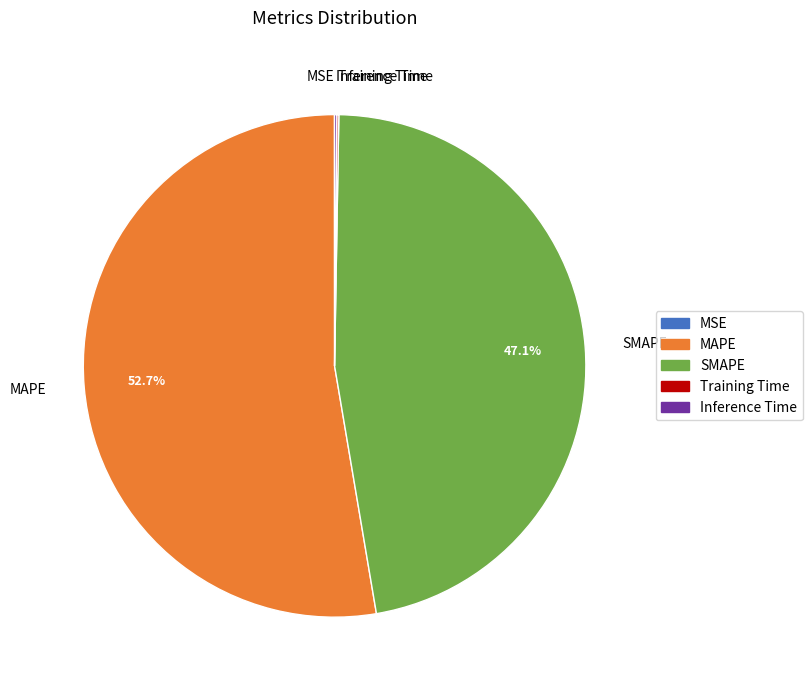

What is the largest slice in the pie chart?

MAPE